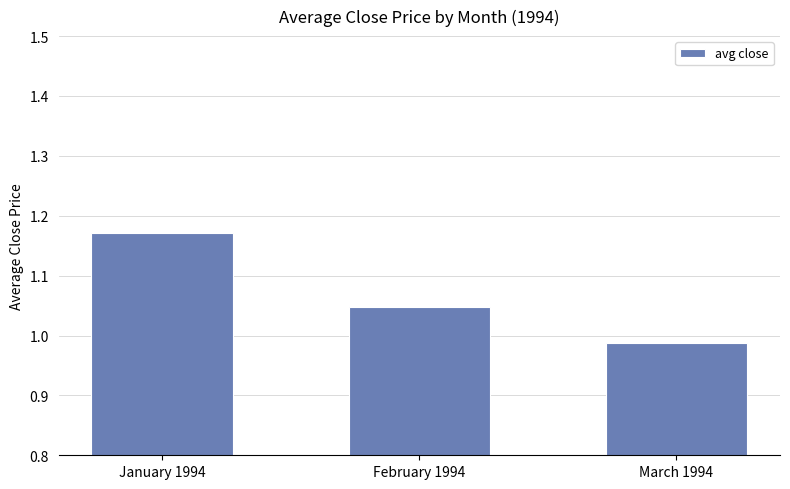

Does the chart contain stacked bars?

No